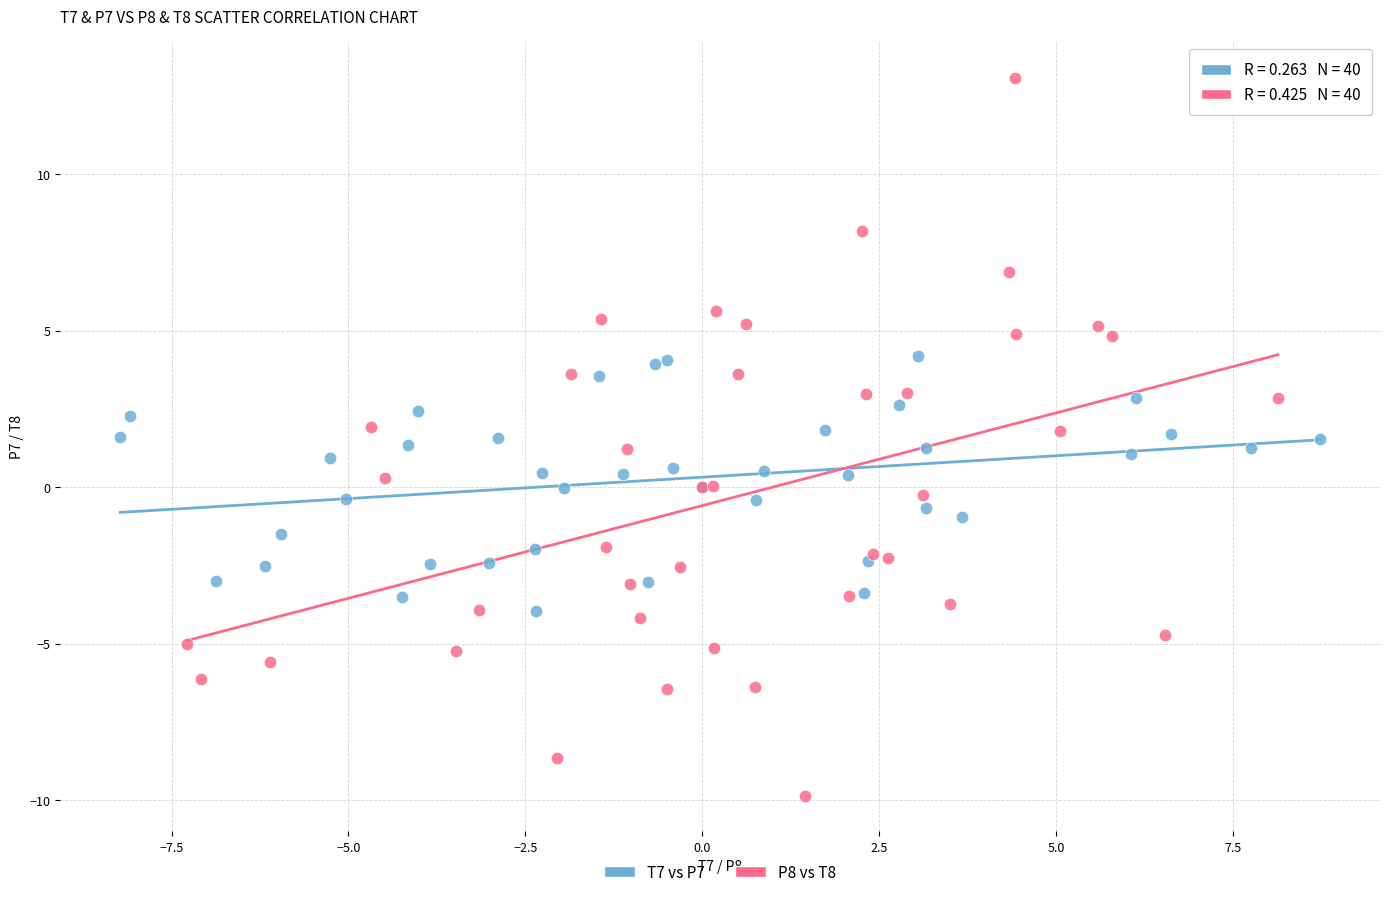

Which series contains the lowest Y value?

P8 vs T8